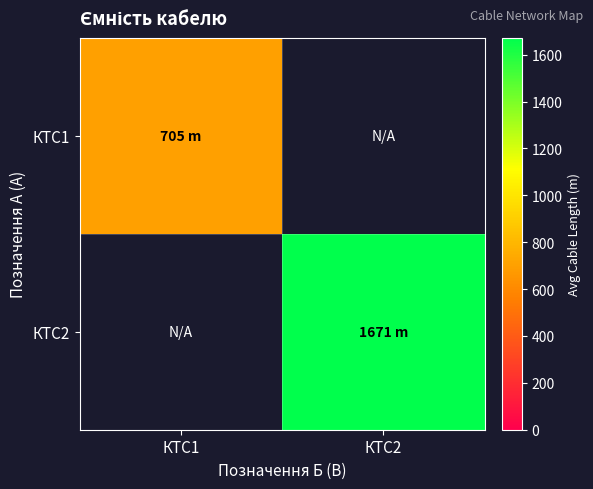

List the series in order of their peak value, lowest first.

КТС1, КТС2